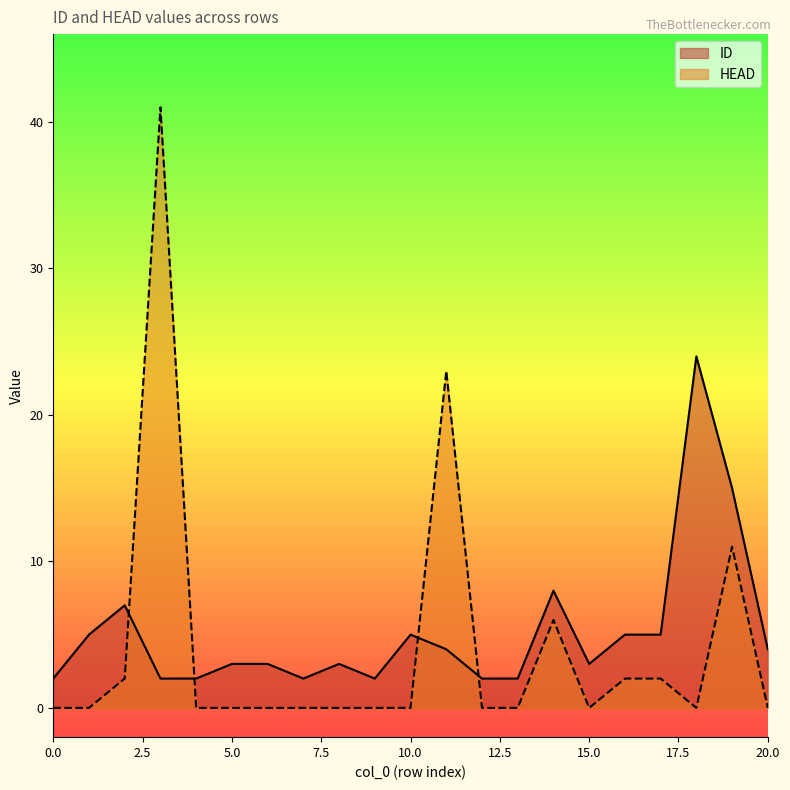

What are all the series names shown in the legend?

ID, HEAD